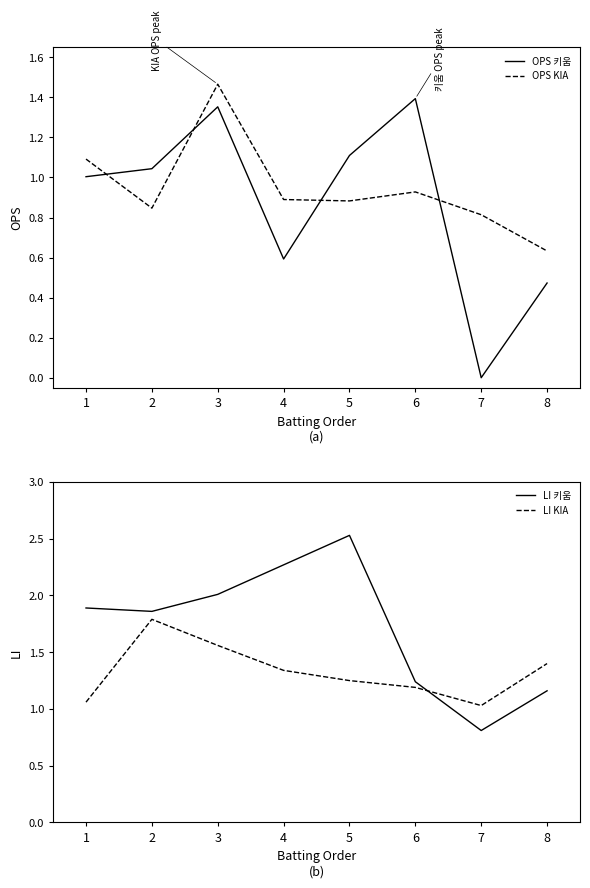

At which label does OPS 키움 reach its minimum?

7